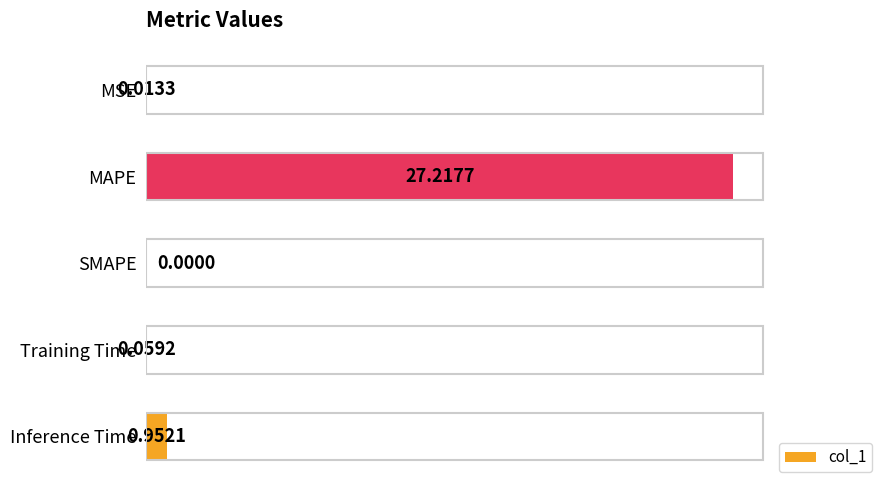

What is the sum of all values?

28.2